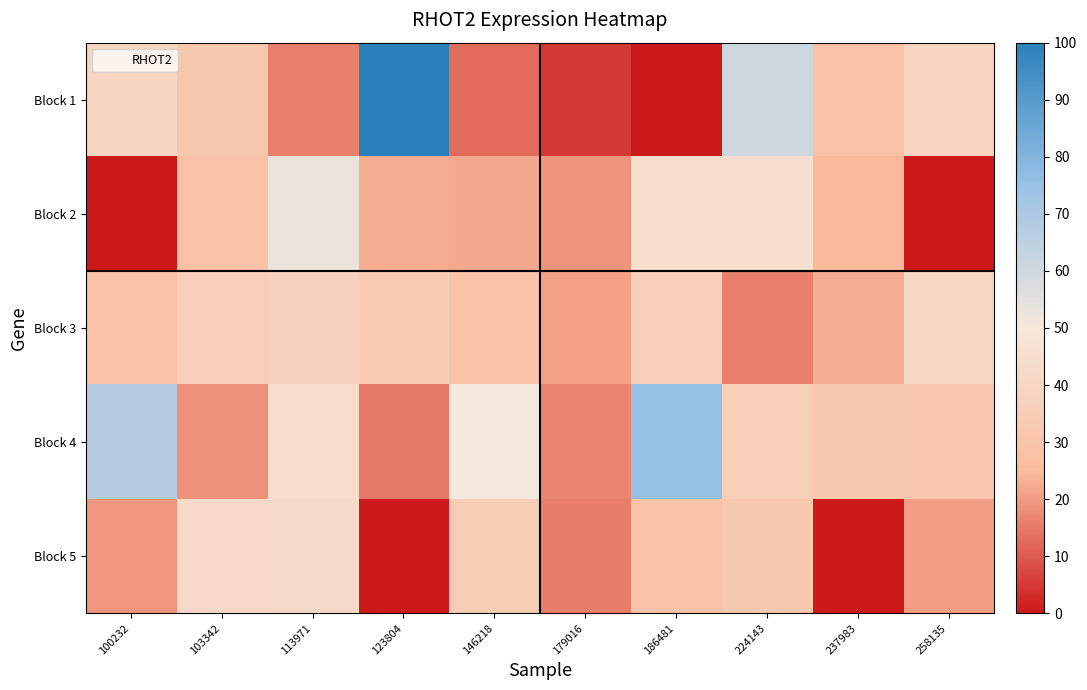

How many data points does each series have?

10